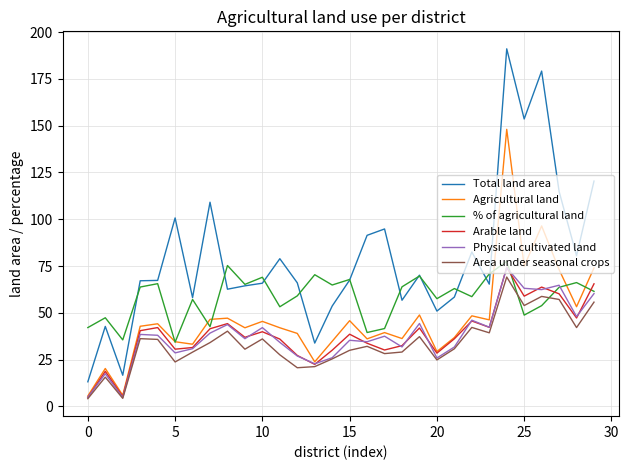

What is the difference between the maximum and minimum values in the Area under seasonal crops series?

65.0